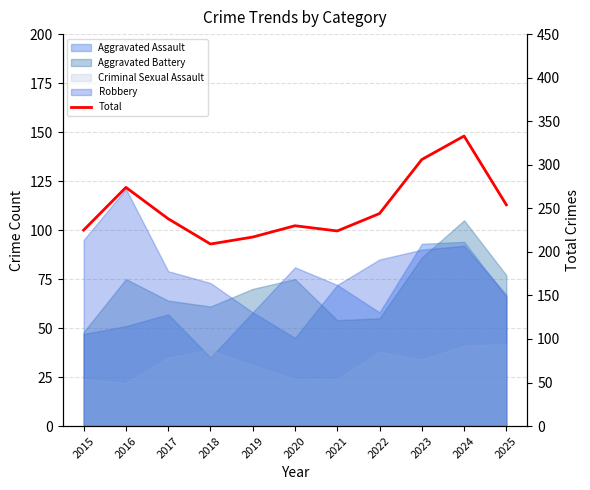

Rank the categories by value from highest to lowest.

2024, 2023, 2016, 2025, 2022, 2017, 2020, 2015, 2021, 2019, 2018